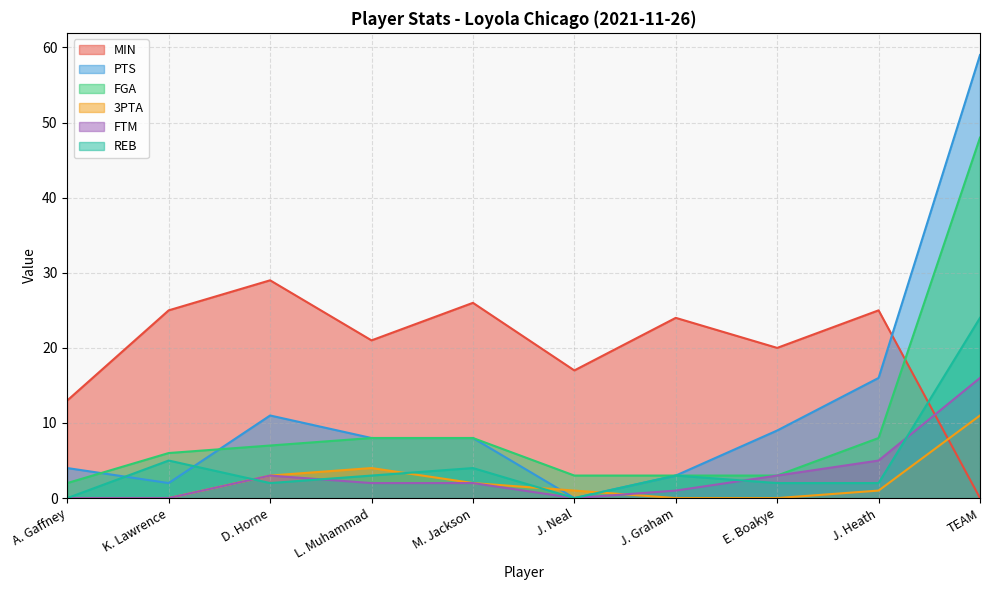

Is it true that FGA equals 5 at L. Muhammad?

False